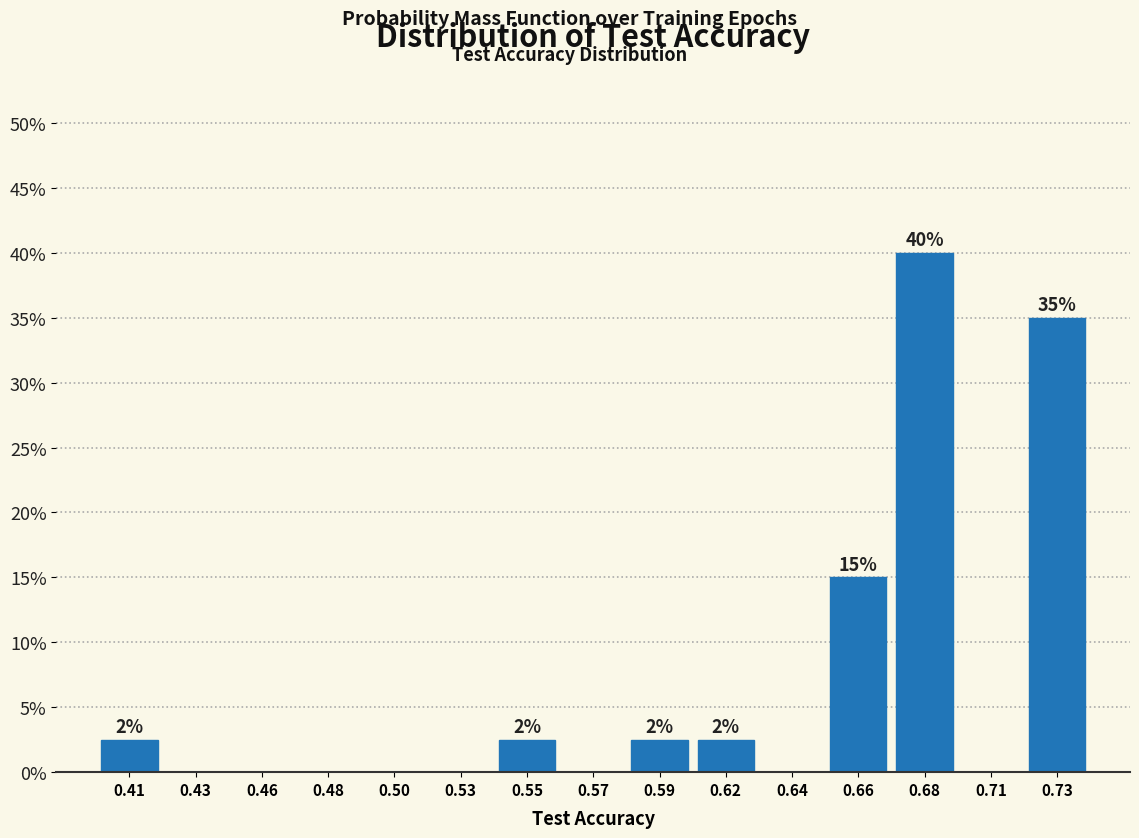

Reading right to left, list all the values displayed in this chart.

0.73=35.0	0.71=0.0	0.68=40.0	0.66=15.0	0.64=0.0	0.62=2.5	0.59=2.5	0.57=0.0	0.55=2.5	0.53=0.0	0.50=0.0	0.48=0.0	0.46=0.0	0.43=0.0	0.41=2.5